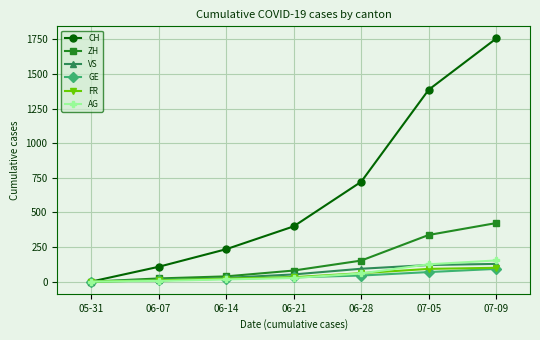

What position from the left is 07-09?

7